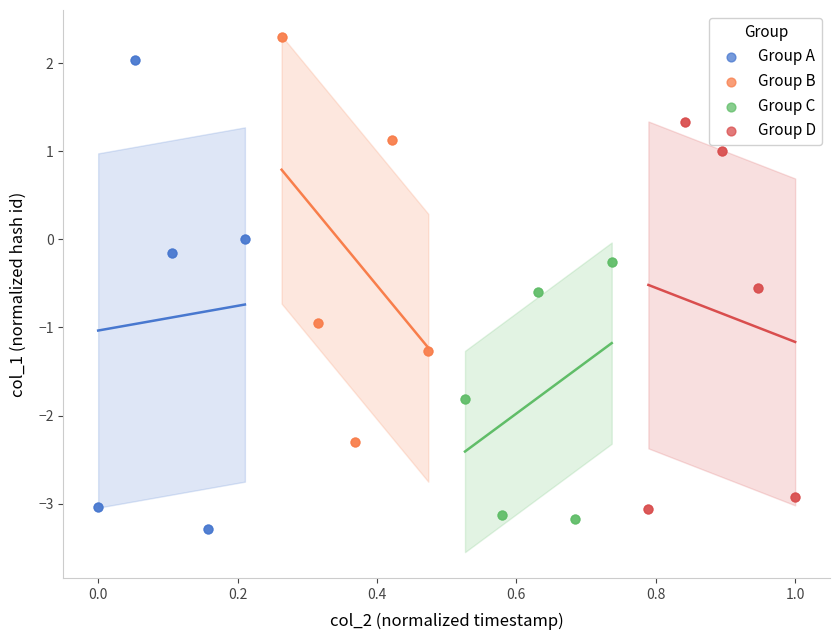

Which series has the largest Y range (max minus min)?

Group A